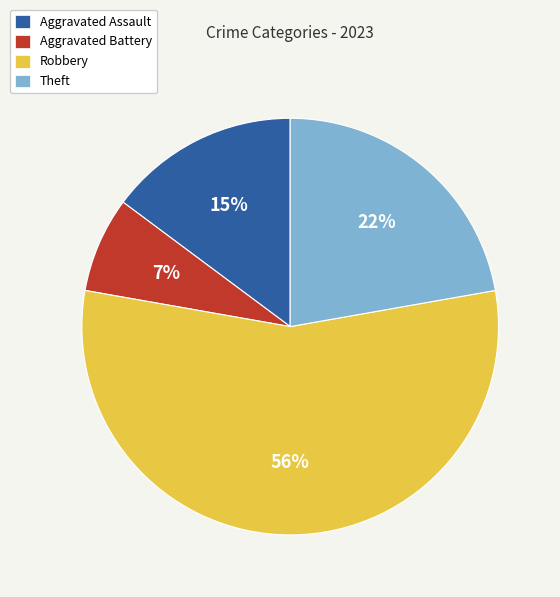

Between Aggravated Battery and Theft, which is larger?

Theft